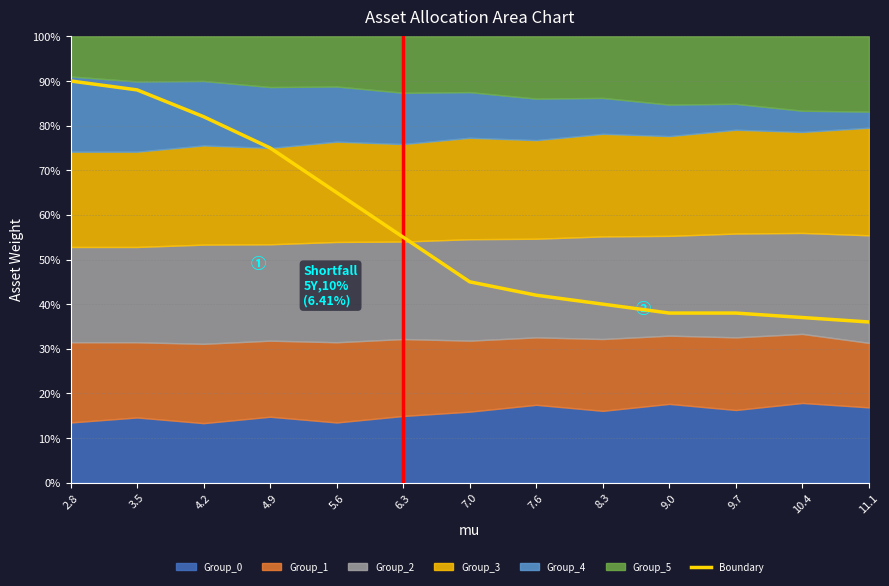

Which has a higher value, 4.2 or 3.5?

3.5